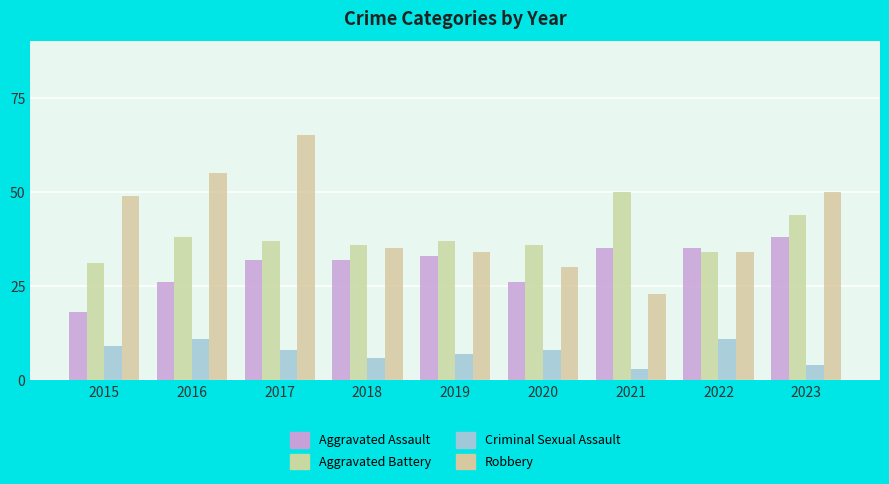

What is the difference between the Criminal Sexual Assault values at 2019 and 2017?

1